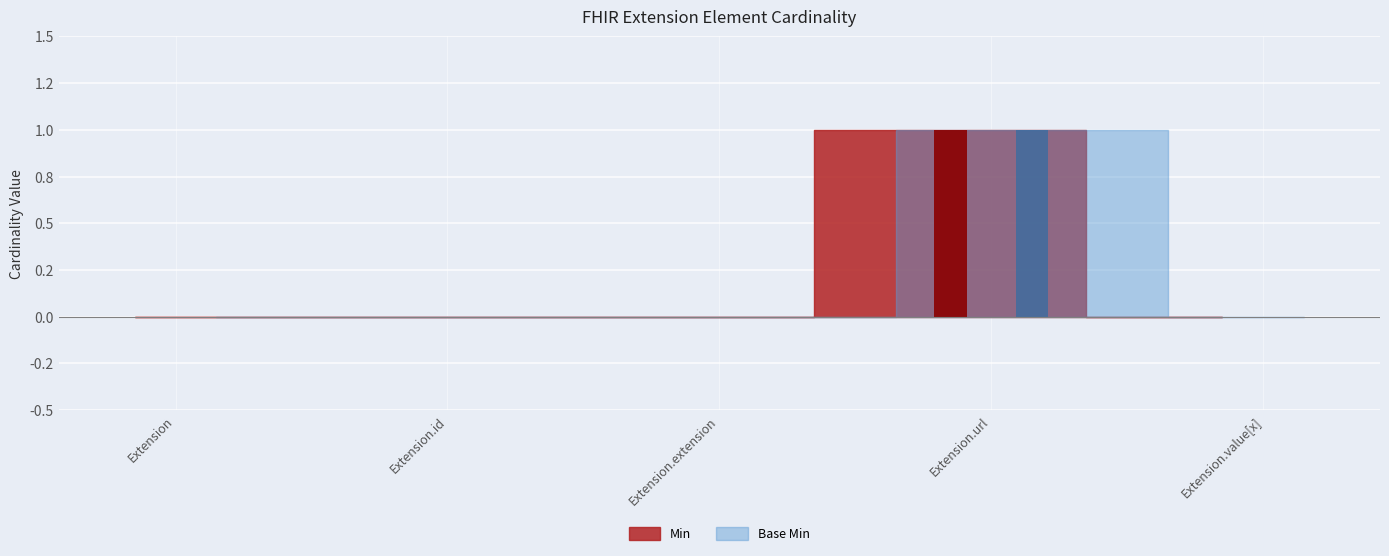

Rank the categories by Min value from lowest to highest.

Extension, Extension.id, Extension.extension, Extension.value[x], Extension.url